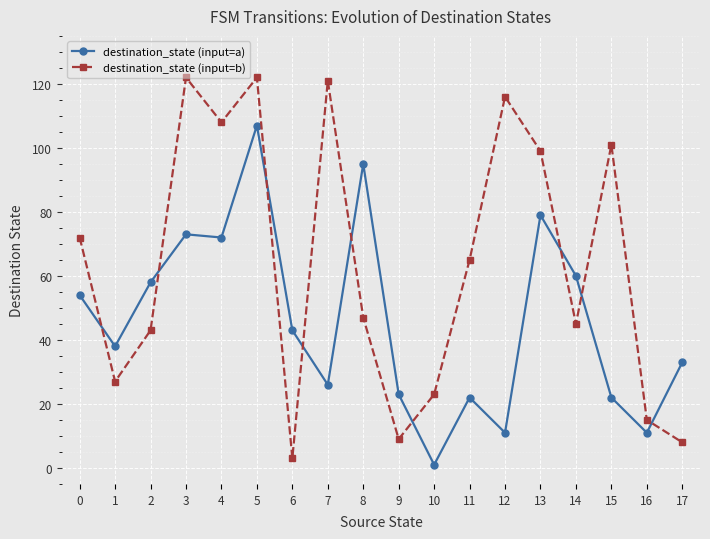

What is the maximum value shown in the chart?

122